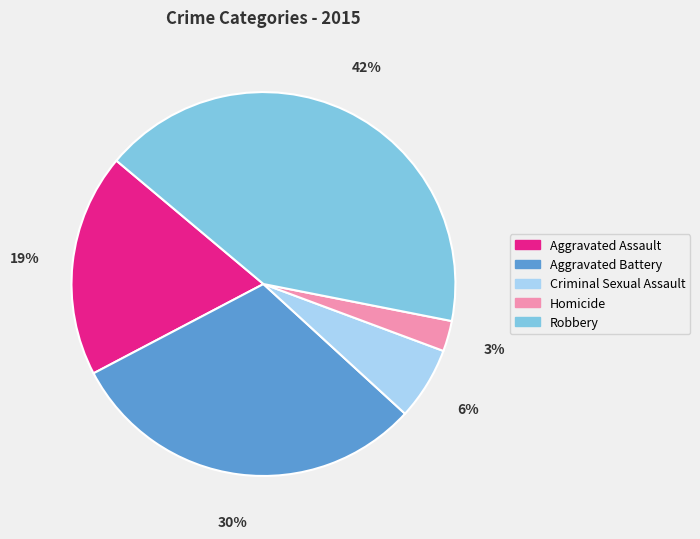

Count the number of slices in the pie.

5